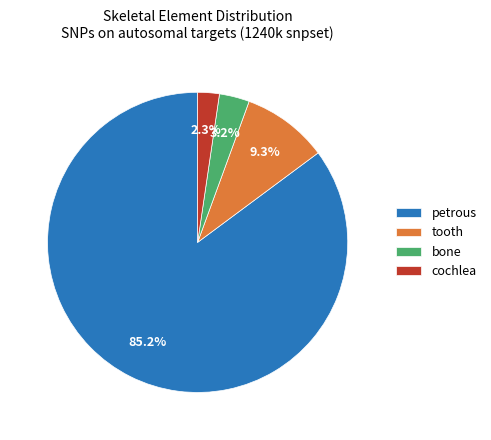

Count the number of slices in the pie.

4